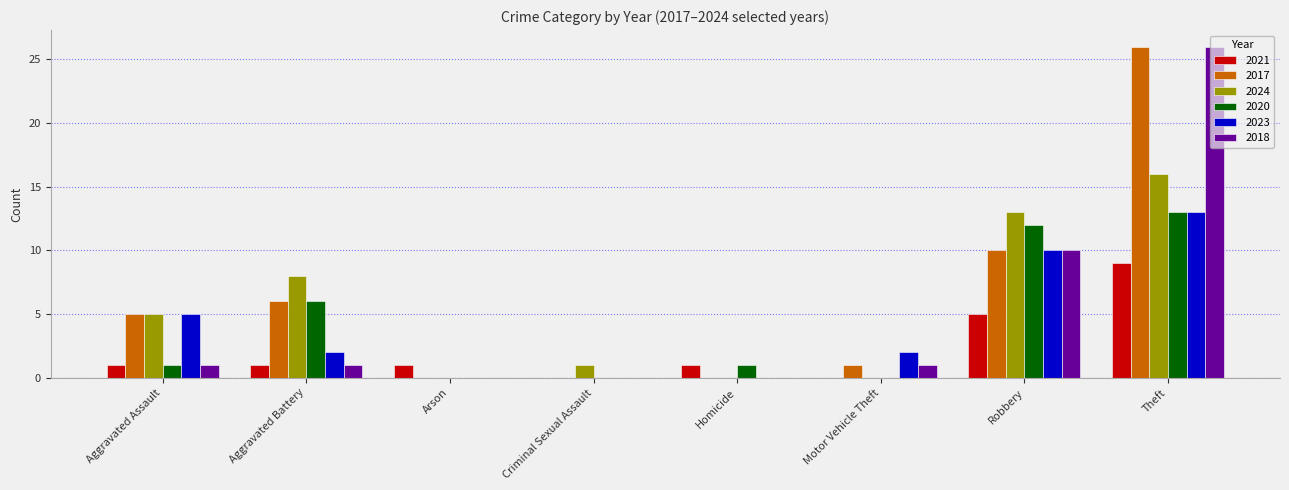

How many data points does each series have?

8